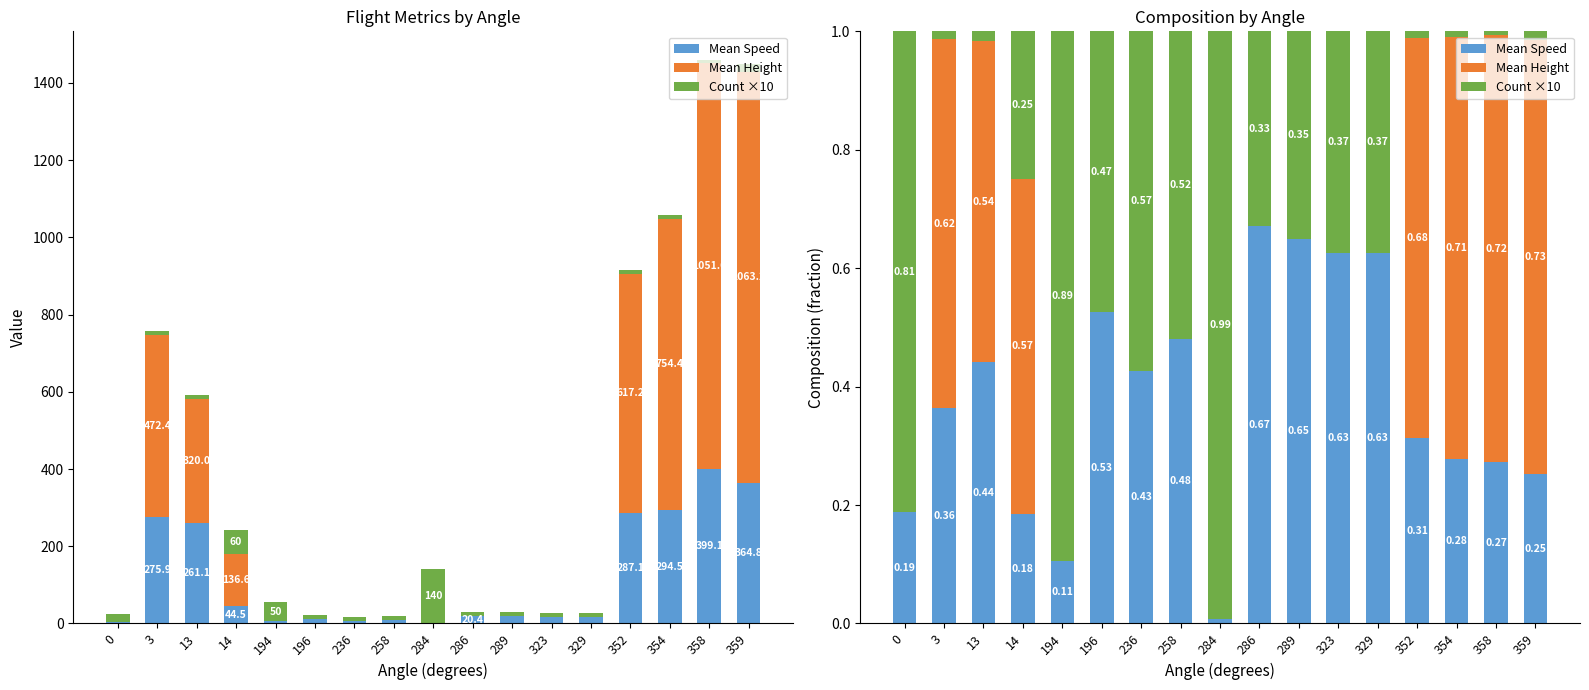

What is the difference between the maximum and minimum values in the Mean Height series?

0.7